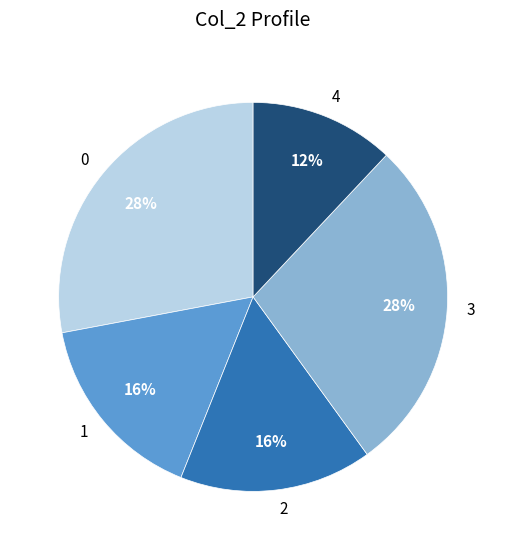

Count the number of slices in the pie.

5